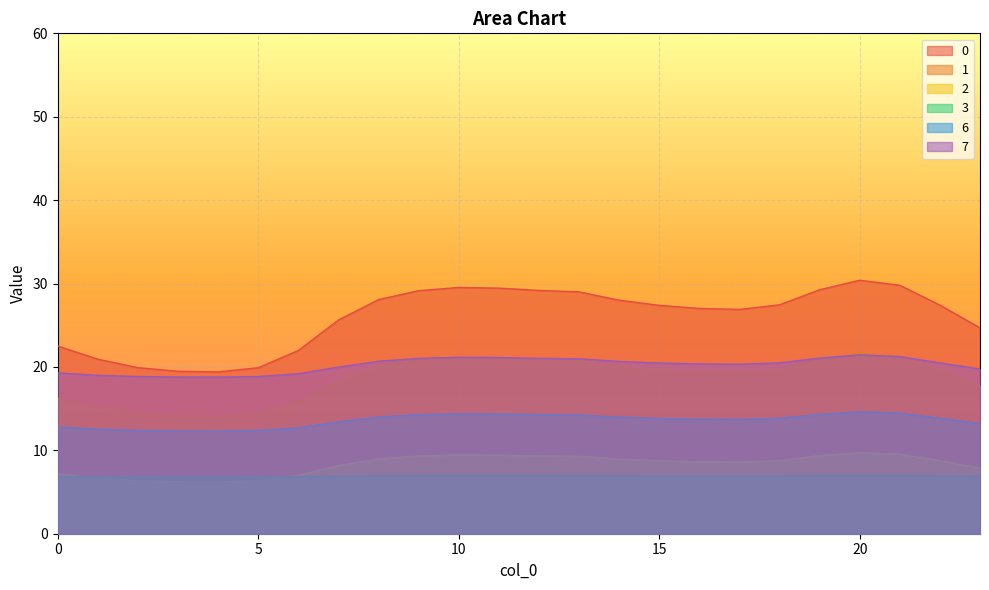

True or false: 6 and 0 intersect in this chart.

False